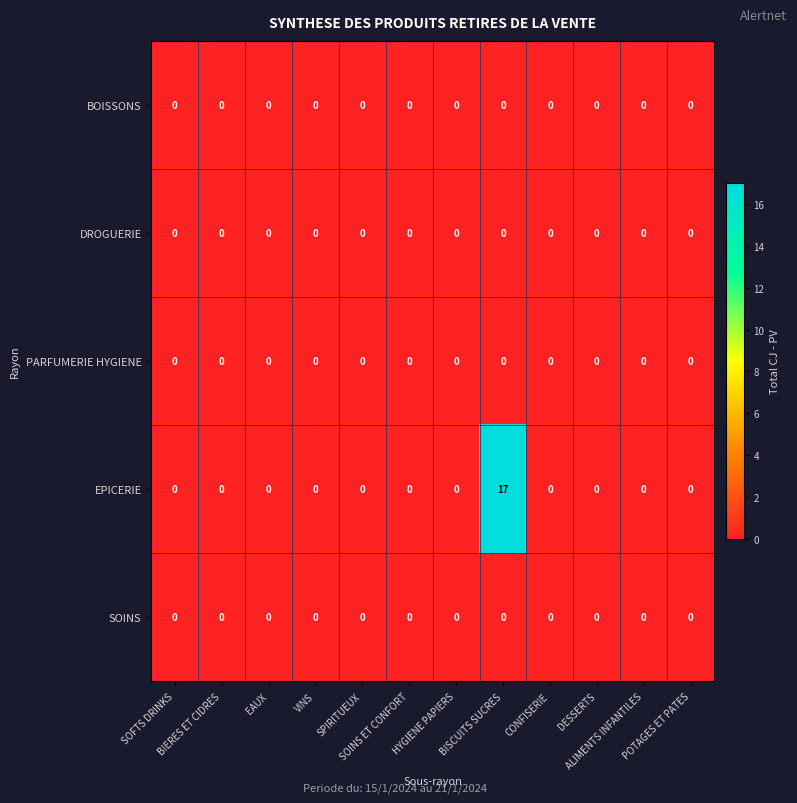

Which series has the largest total across all categories?

EPICERIE